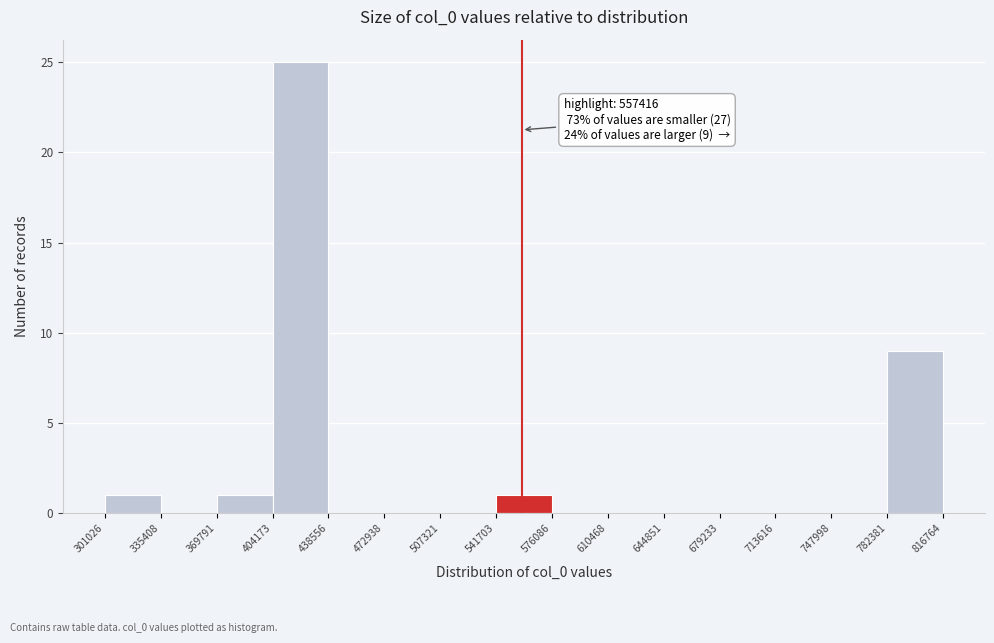

Which range on the x-axis has the tallest bar?

404173 to 438556